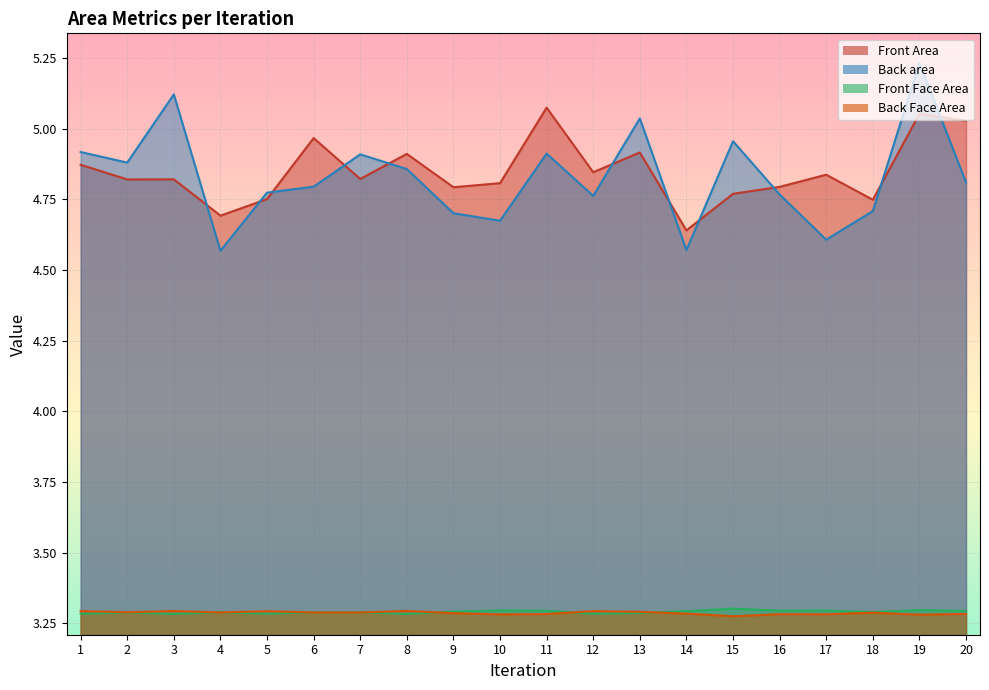

In Front Face Area, how many points are higher than both neighbors (excluding endpoints)?

7